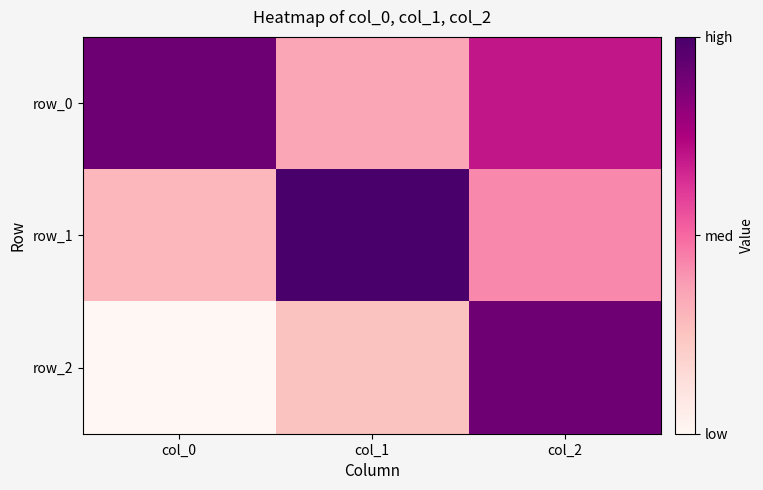

Count the row_2 values in the range 0 to 1.

1